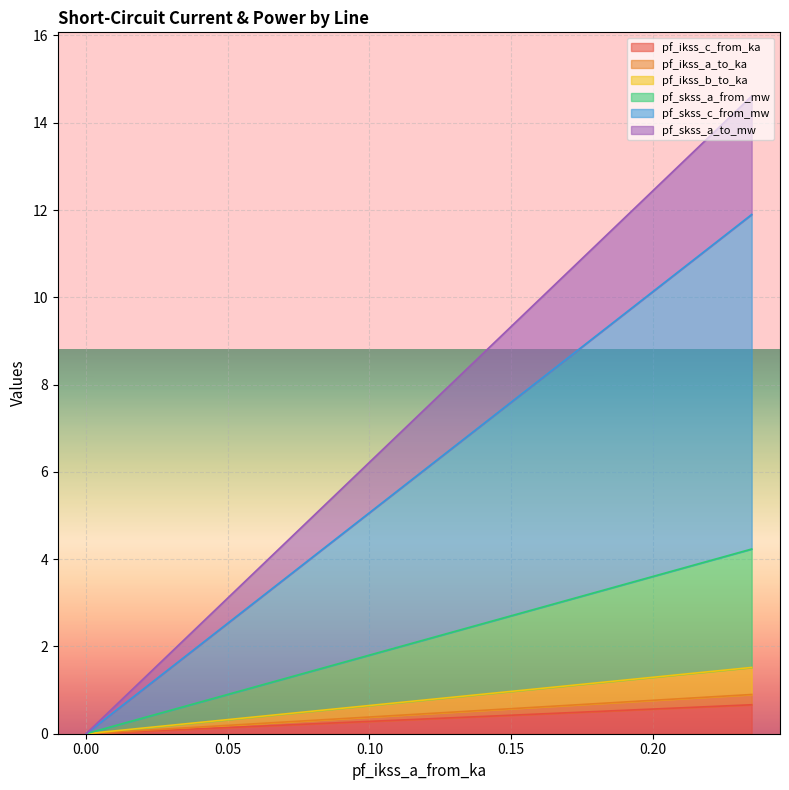

What is the difference between the second highest and minimum values in the pf_ikss_c_from_ka series?

0.3